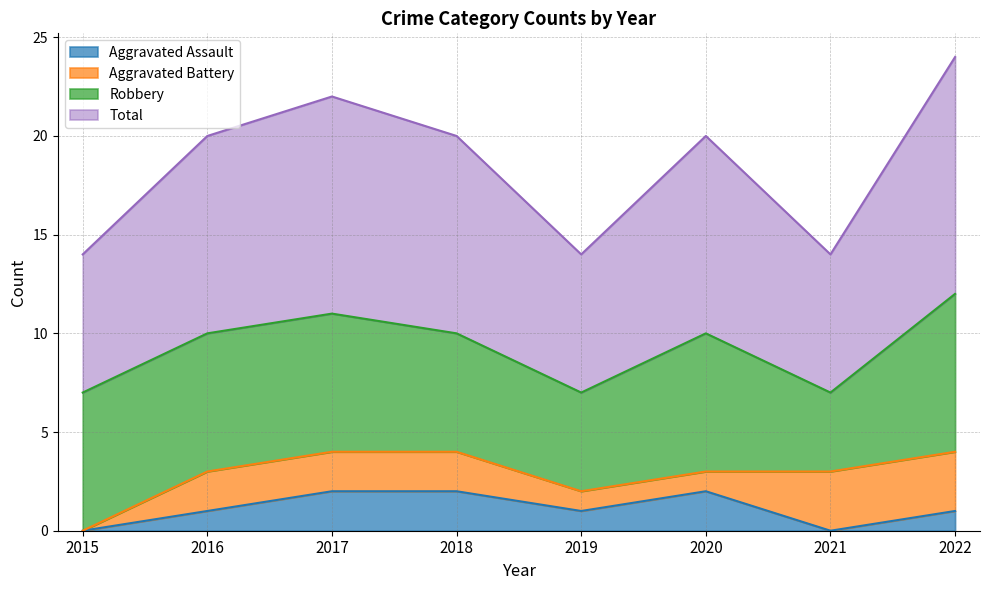

The Aggravated Assault series shows 0 at 2021. True or false?

True